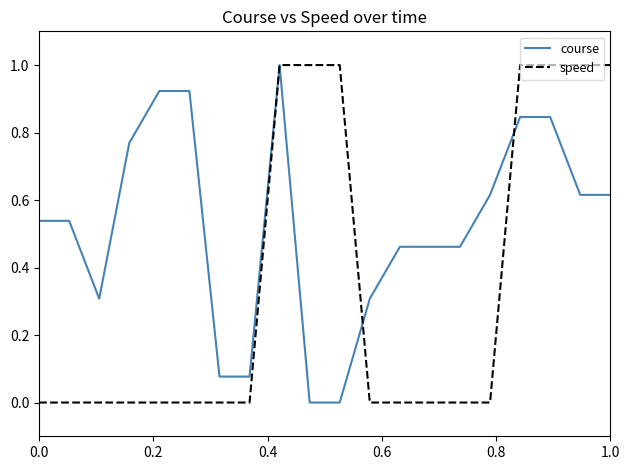

Does the chart have visible grid lines?

No